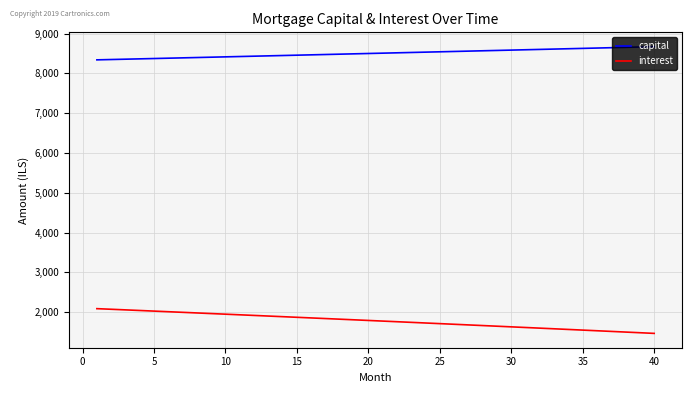

True or false: capital and interest cross at least once.

False